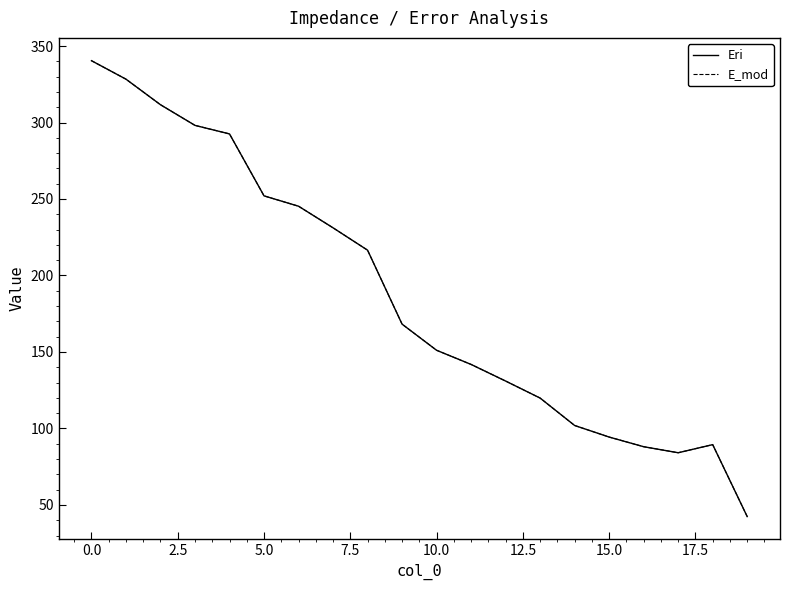

What is the highest value of the E_mod series?

340.4